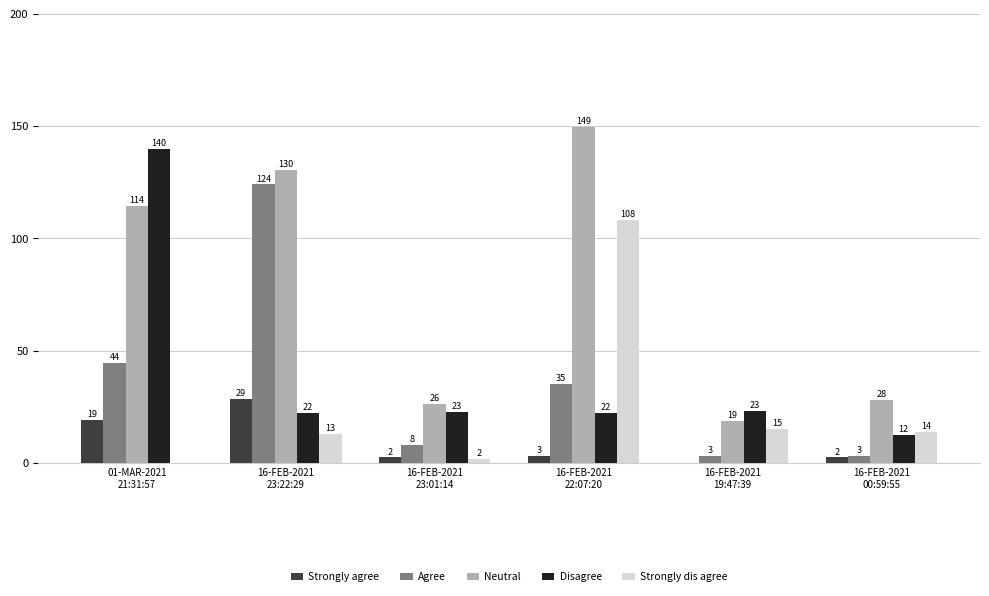

What is the label of the 3rd bar from the left?

16-FEB-2021
23:01:14